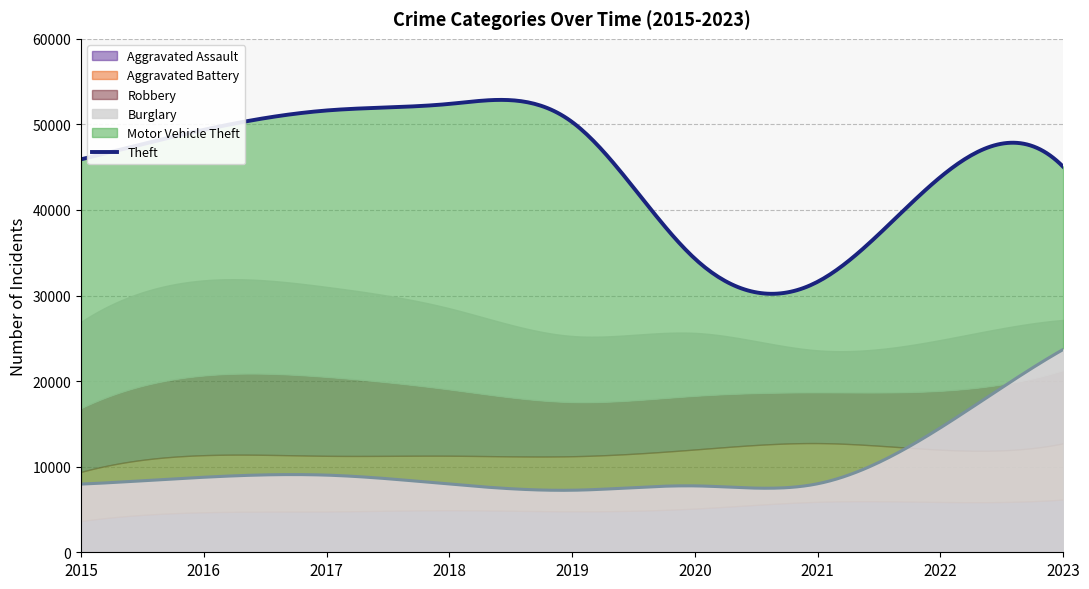

What are all the series names shown in the legend?

Theft, Motor Vehicle Theft, Burglary, Robbery, Aggravated Battery, Aggravated Assault